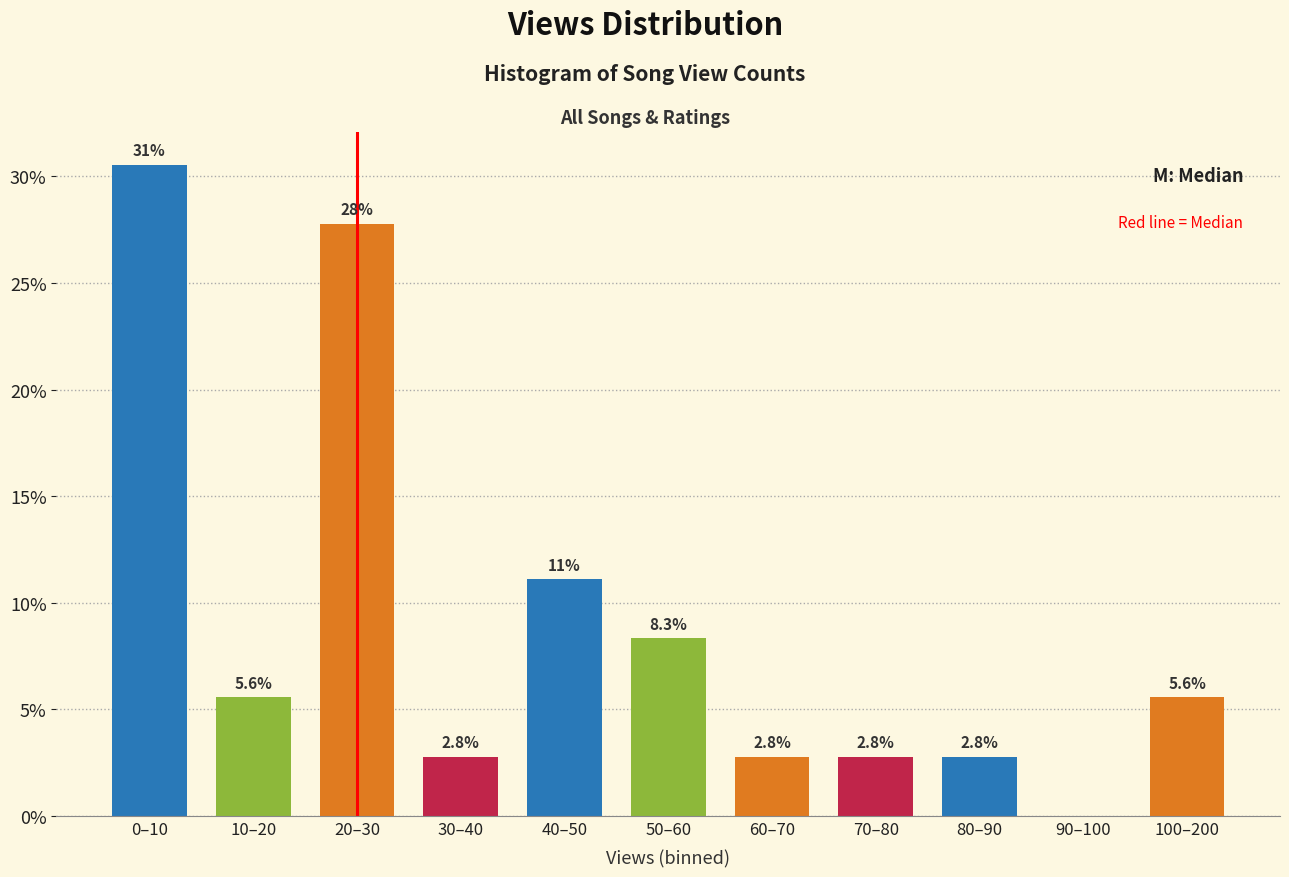

Reading left to right, what are all the values shown in this chart?

0–10=30.6	10–20=5.6	20–30=27.8	30–40=2.8	40–50=11.1	50–60=8.3	60–70=2.8	70–80=2.8	80–90=2.8	90–100=0.0	100–200=5.6